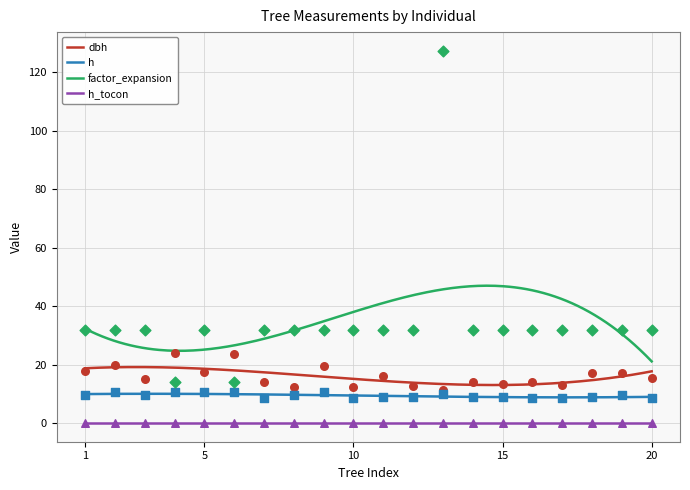

Which series has the largest total across all categories?

factor_expansion